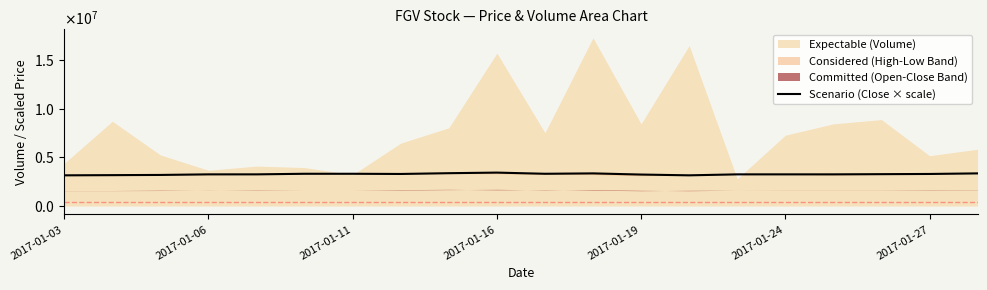

Approximately how many times larger is the value at 2017-01-27 compared to 19?

1.0